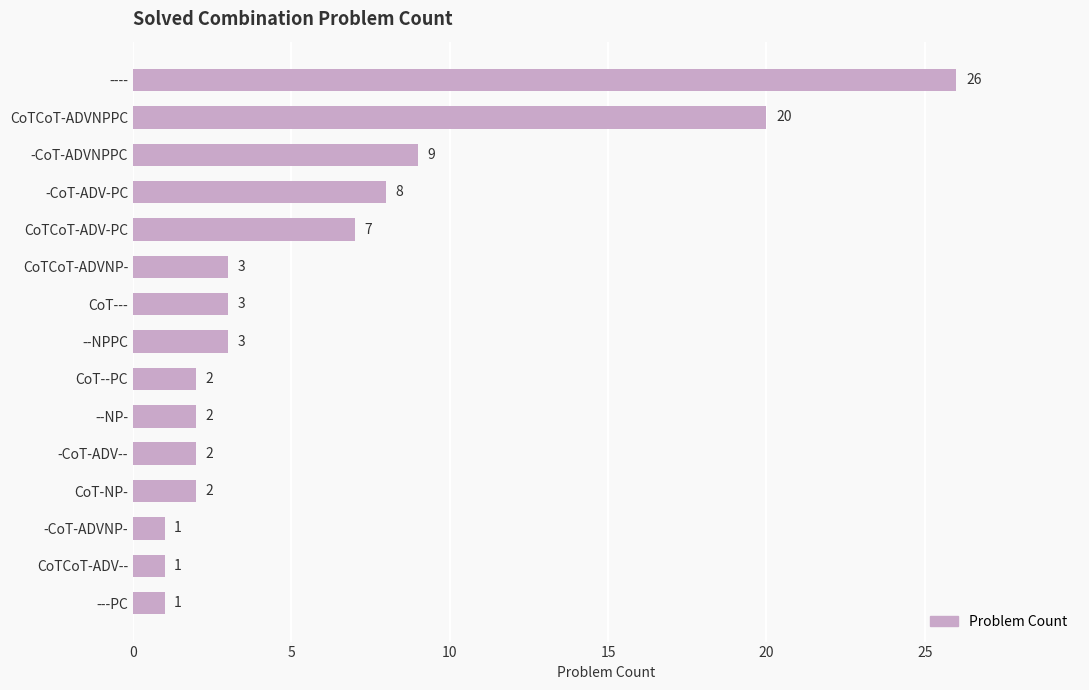

Between CoTCoT-ADV-PC and CoTCoT-ADVNPPC, which is larger?

CoTCoT-ADVNPPC